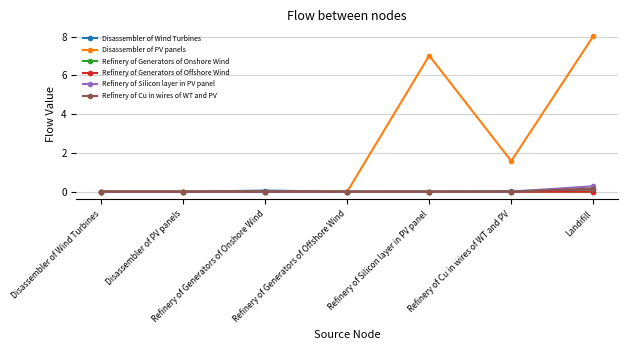

Which series changed the most between Refinery of Cu in wires of WT and PV and Landifill?

Disassembler of PV panels